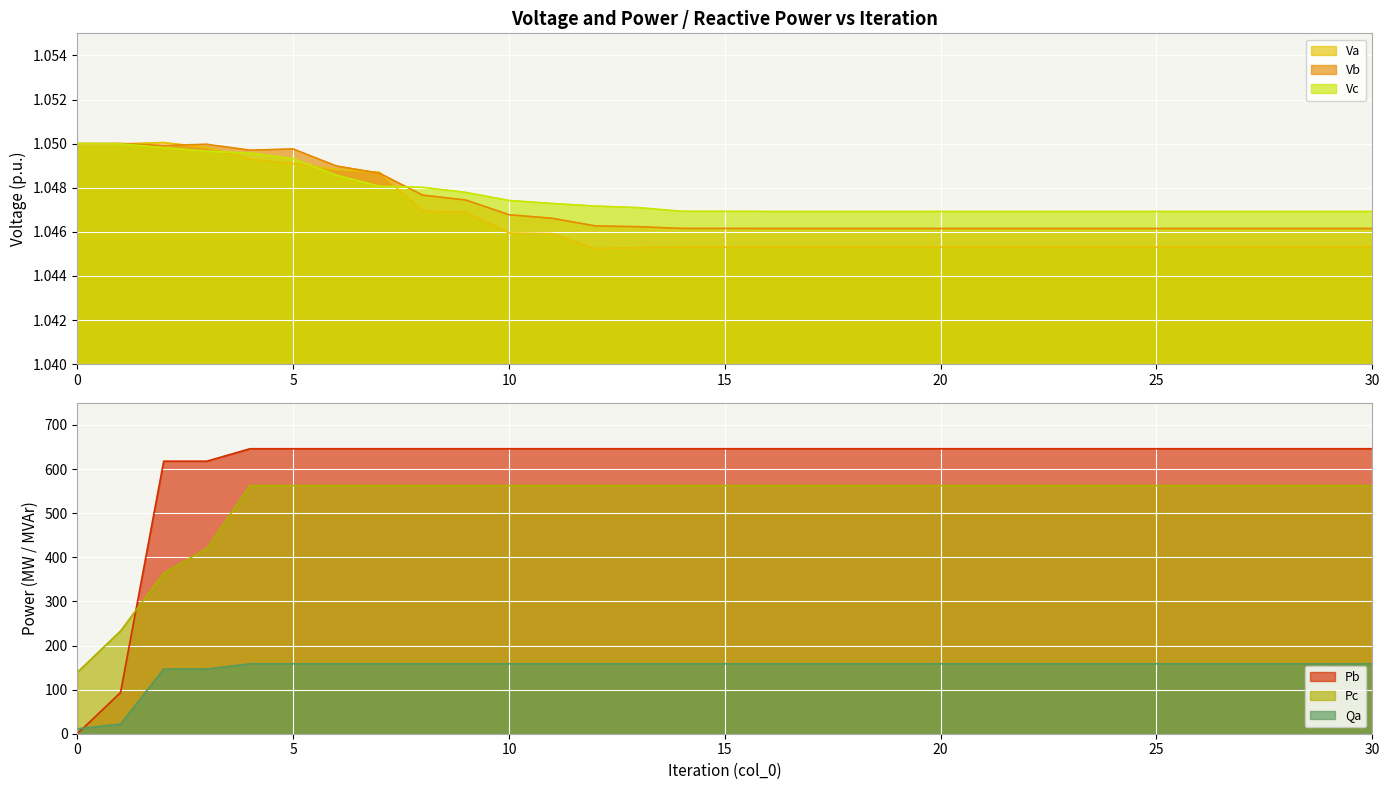

What is the sum of the Pb values at 21 and 7?

1292.1